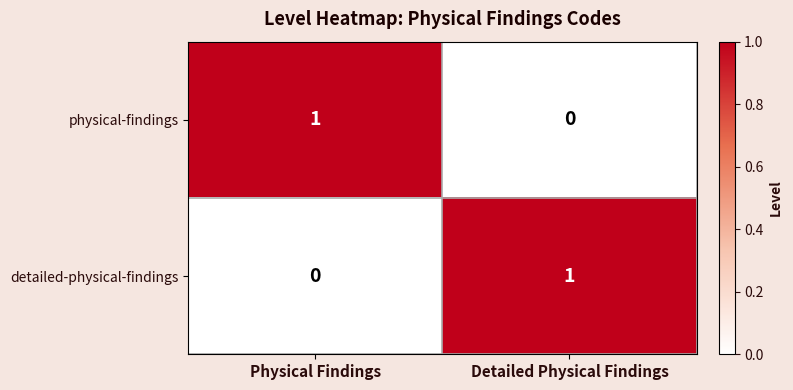

True or false: physical-findings has a value of 0 at Detailed Physical Findings.

True